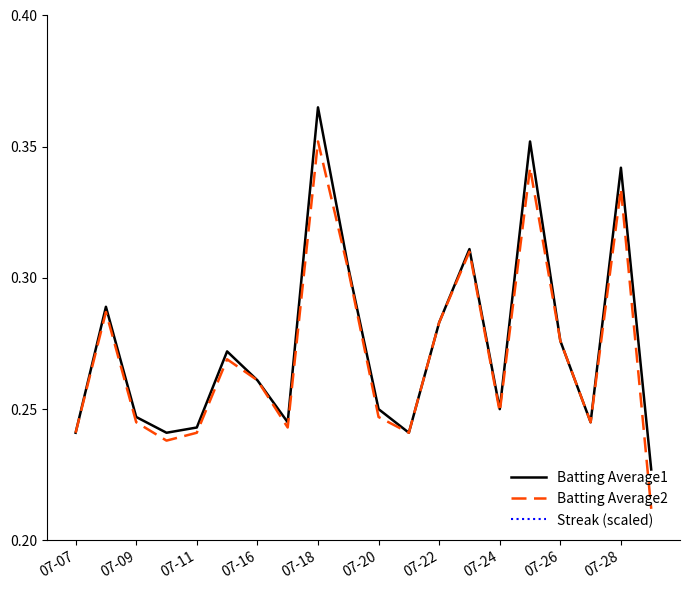

At which label does Batting Average1 reach its peak?

07-18